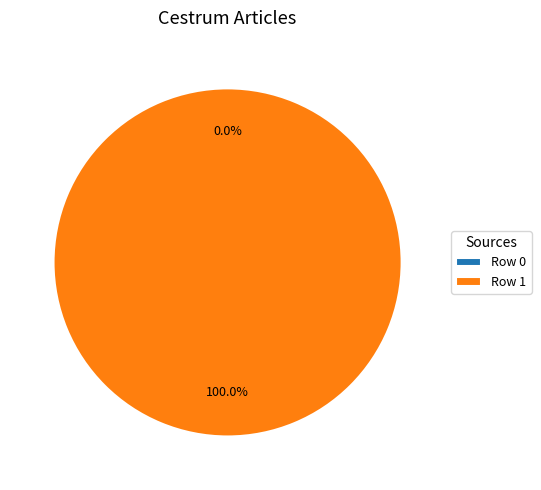

Which slice is the smallest?

Row 0